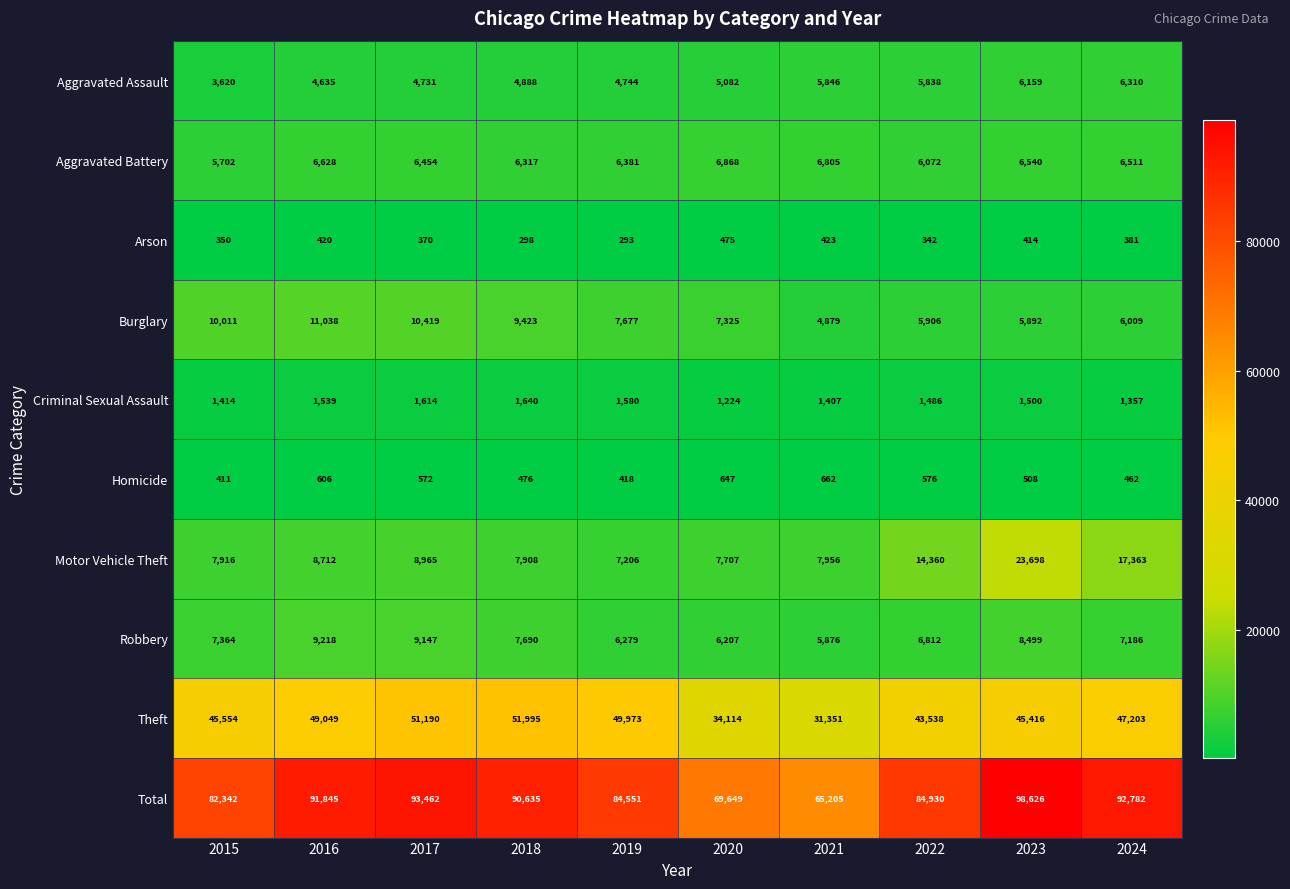

List the labels in order of Criminal Sexual Assault value, smallest first.

2020, 2024, 2021, 2015, 2022, 2023, 2016, 2019, 2017, 2018